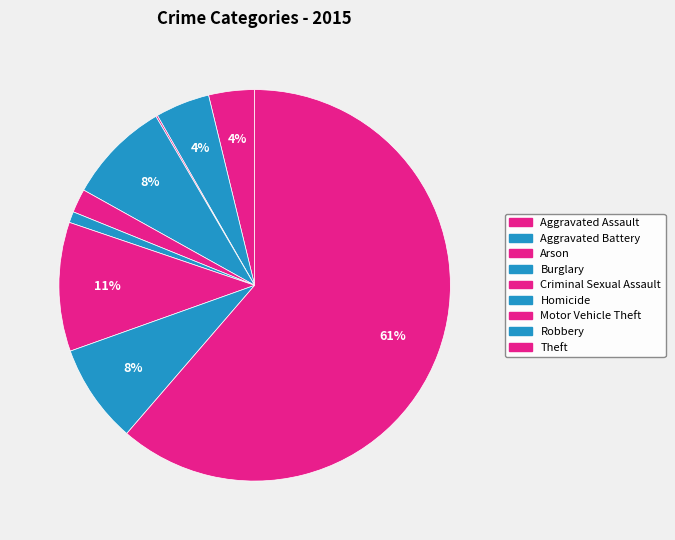

Is Theft the majority of the pie?

Yes